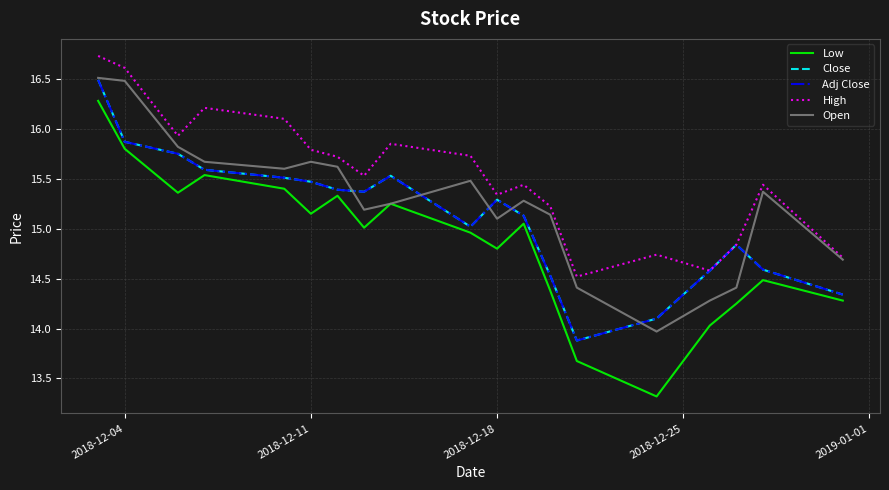

Which series has the widest spread of values?

Low